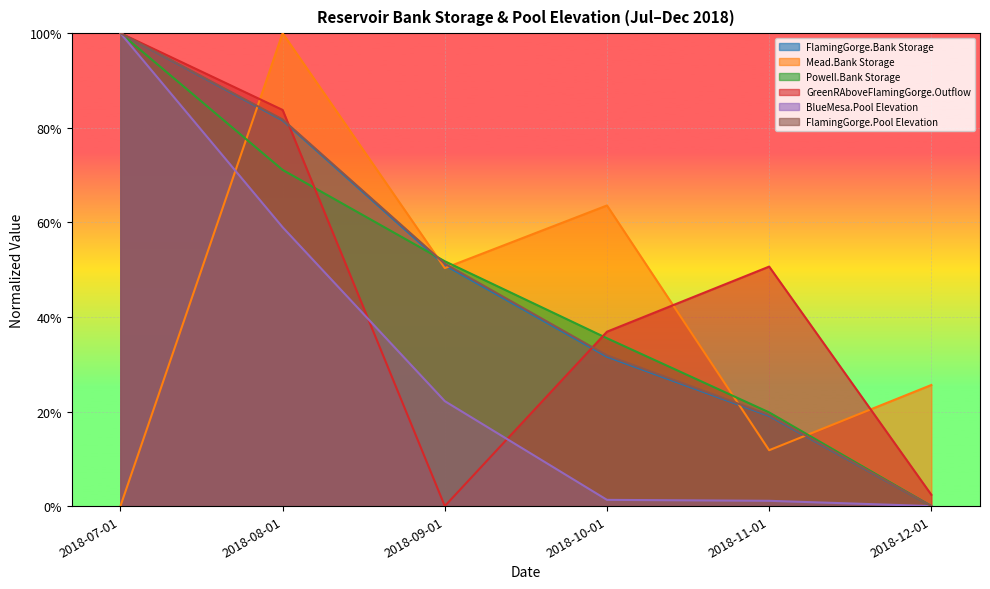

Which series has the widest spread of values?

FlamingGorge.Bank Storage